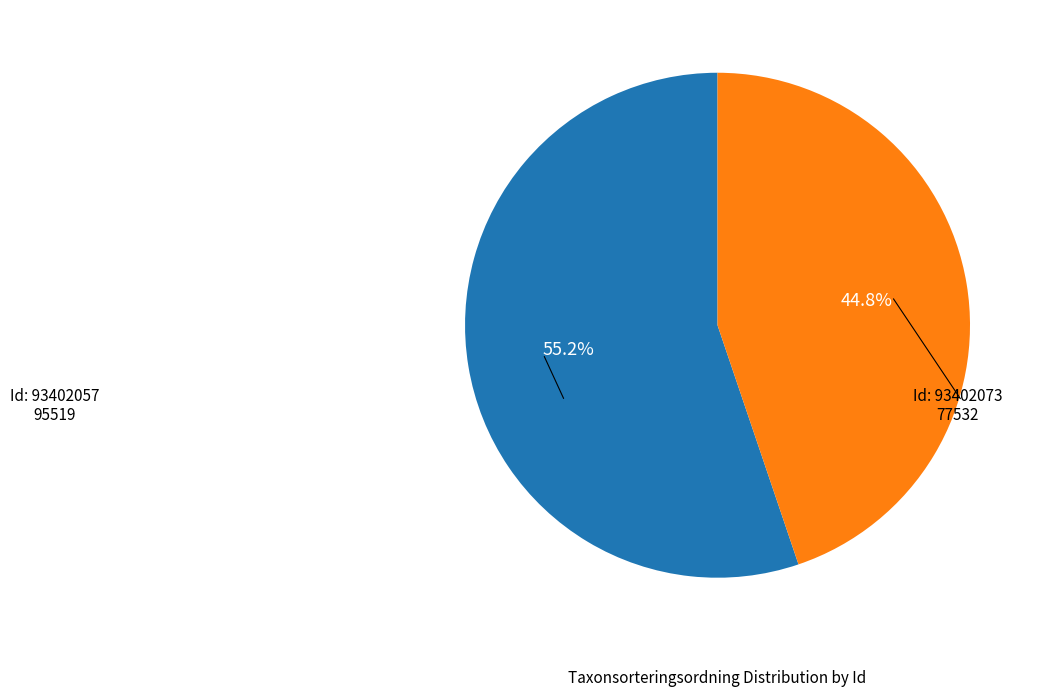

Is there a majority slice in this chart?

Yes